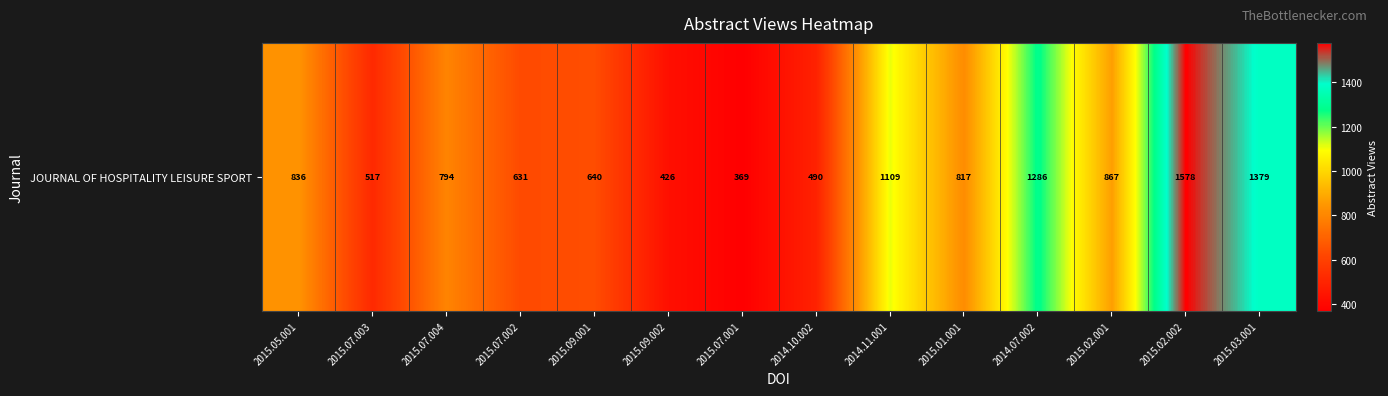

Reading right to left, list all the values displayed in this chart.

1379	1578	867	1286	817	1109	490	369	426	640	631	794	517	836